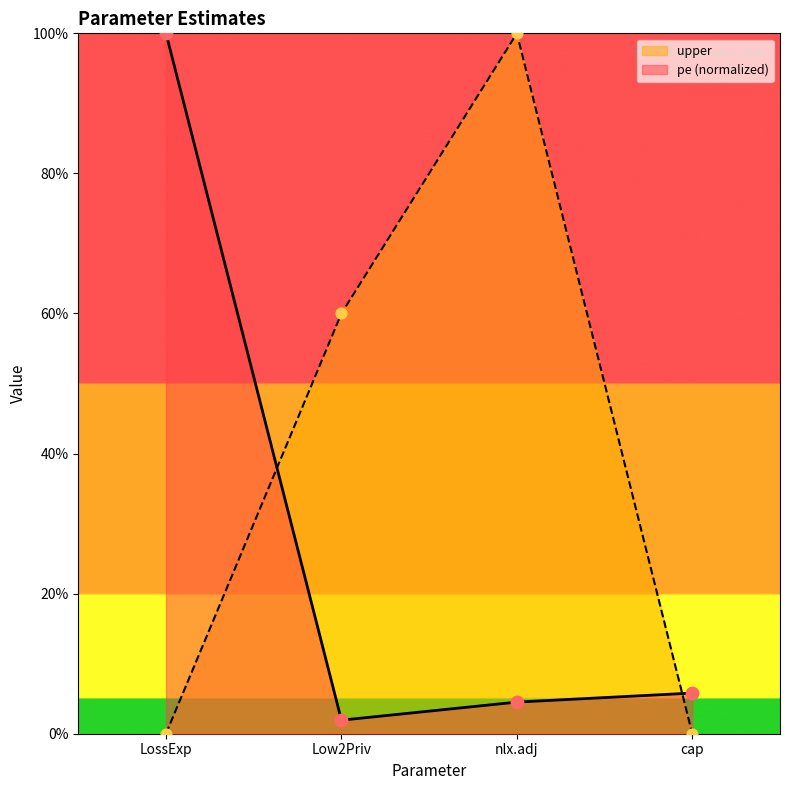

At which category is the sum across all series the highest?

nlx.adj